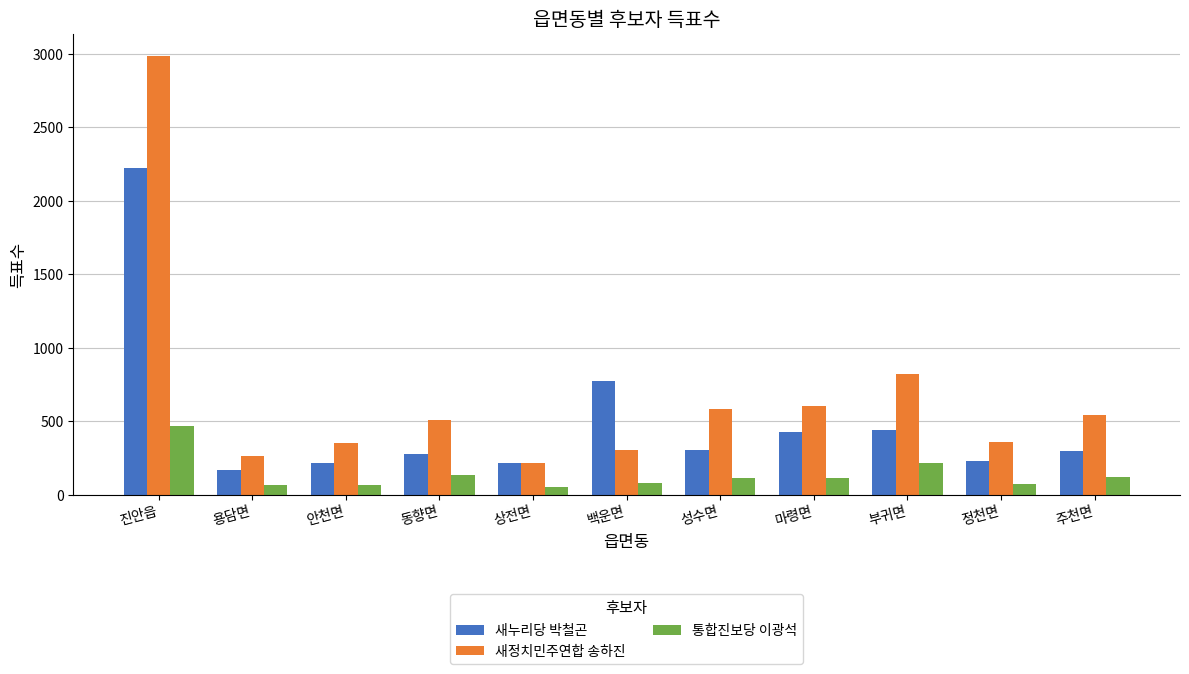

What is the maximum value for 통합진보당 이광석?

468